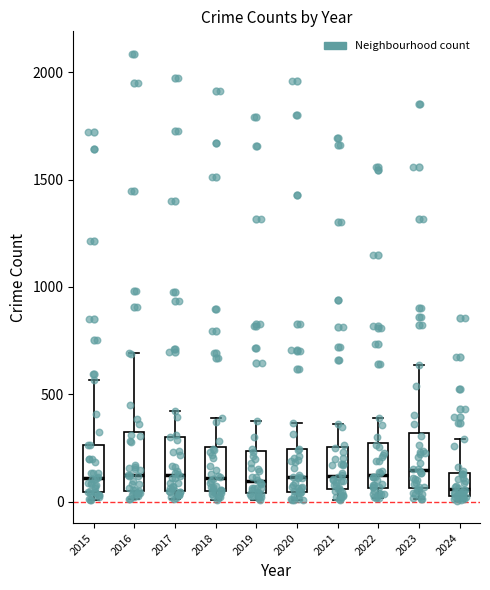

Reading left to right, read every box against the y-axis: the position of its median line, the range the box covers, and the ends of its whiskers. The values are not printed on the chart, so give them approximately, as read against the axis.

2015: median 100, box 50 to 250, whiskers 0 to 550
2016: median 150, box 50 to 300, whiskers 0 to 700
2017: median 100, box 50 to 300, whiskers 0 to 400
2018: median 100, box 50 to 250, whiskers 0 to 400
2019: median 100, box 50 to 250, whiskers 0 to 400
2020: median 100, box 50 to 250, whiskers 0 to 350
2021: median 100, box 50 to 250, whiskers 0 to 350
2022: median 100, box 50 to 250, whiskers 0 to 400
2023: median 150, box 50 to 300, whiskers 0 to 650
2024: median 50, box 0 to 150, whiskers 0 (just below the box's lower edge) to 300